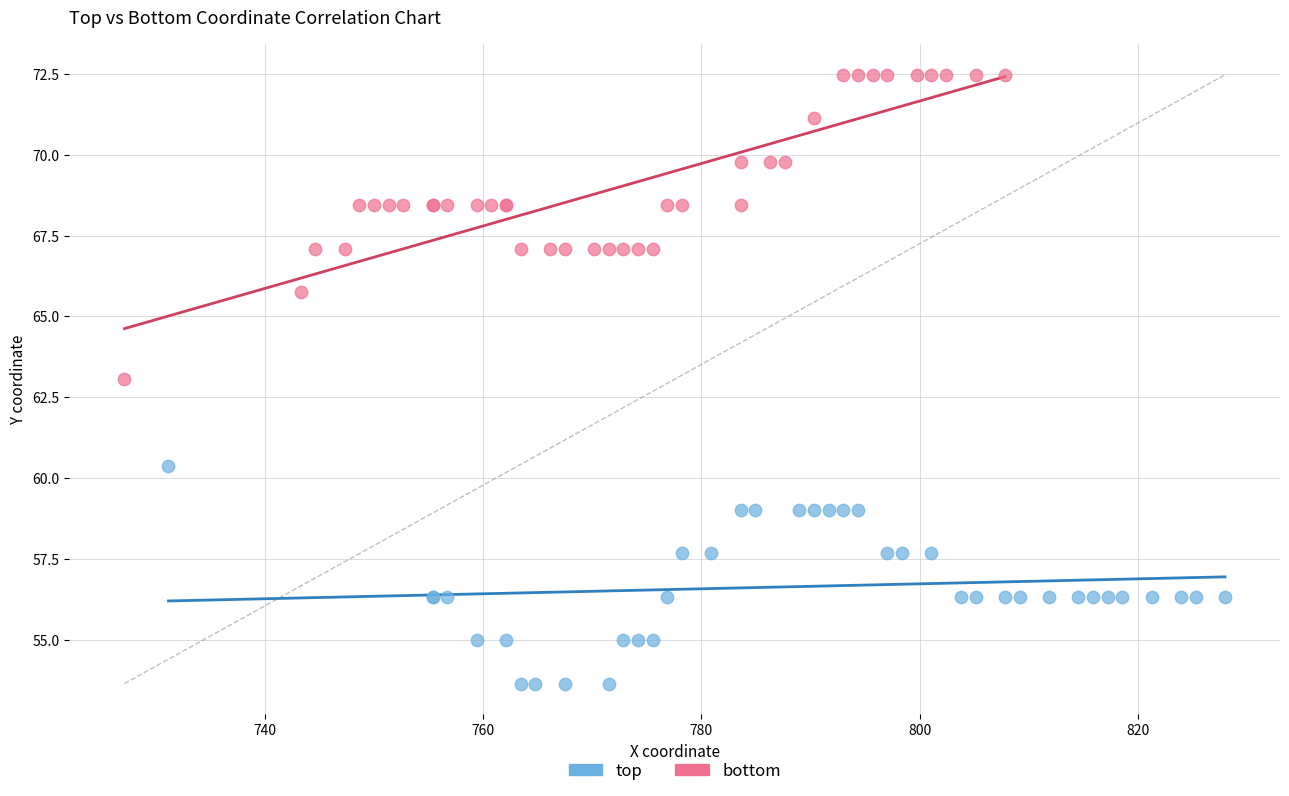

What are all the series names shown in the legend?

top, bottom